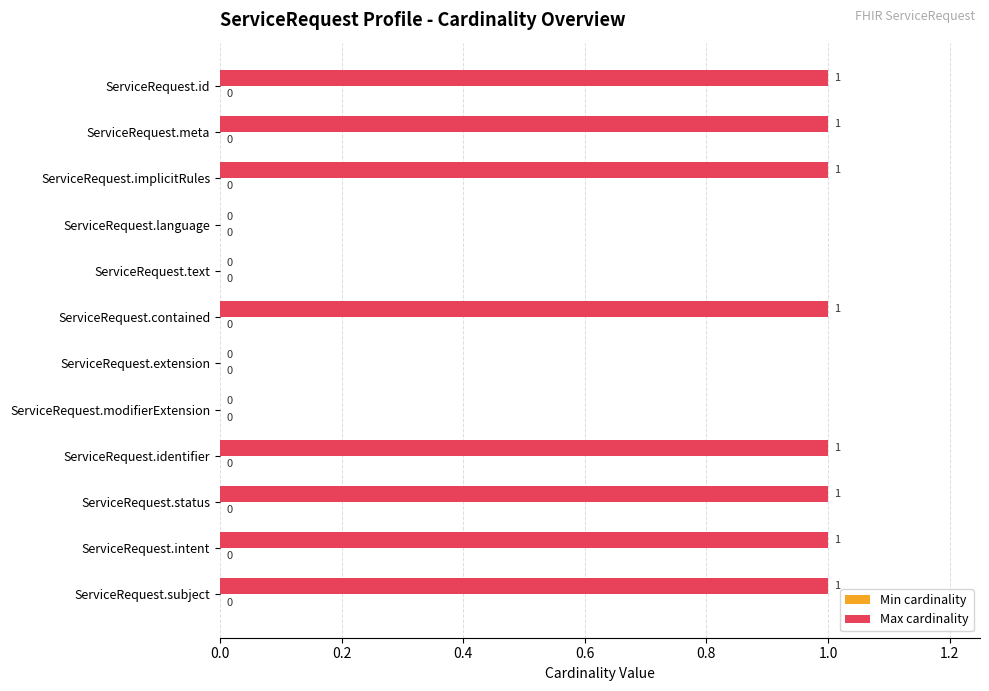

What is the ratio of the value at ServiceRequest.identifier to the value at ServiceRequest.subject?

1.0